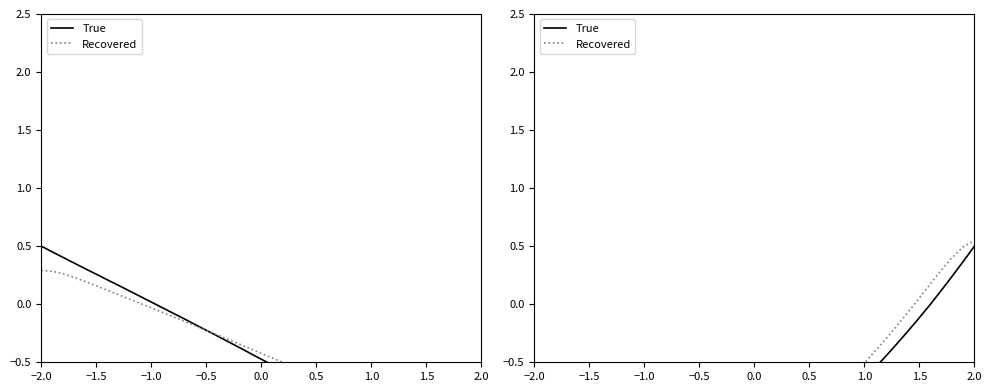

Rank the series by their maximum value, from highest to lowest.

Recovered, True